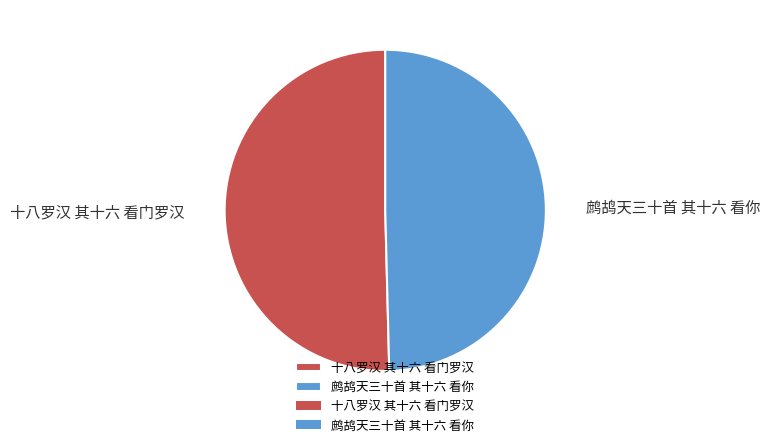

Which slice is the largest?

十八罗汉 其十六 看门罗汉